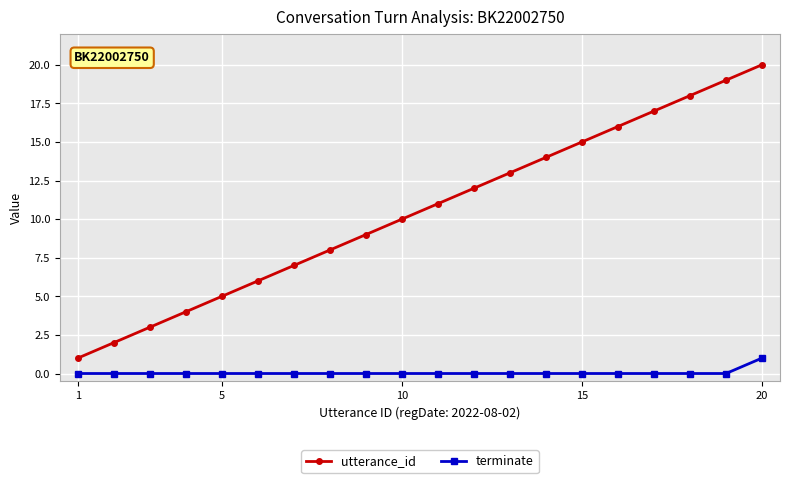

Which series has the largest range (max minus min)?

utterance_id